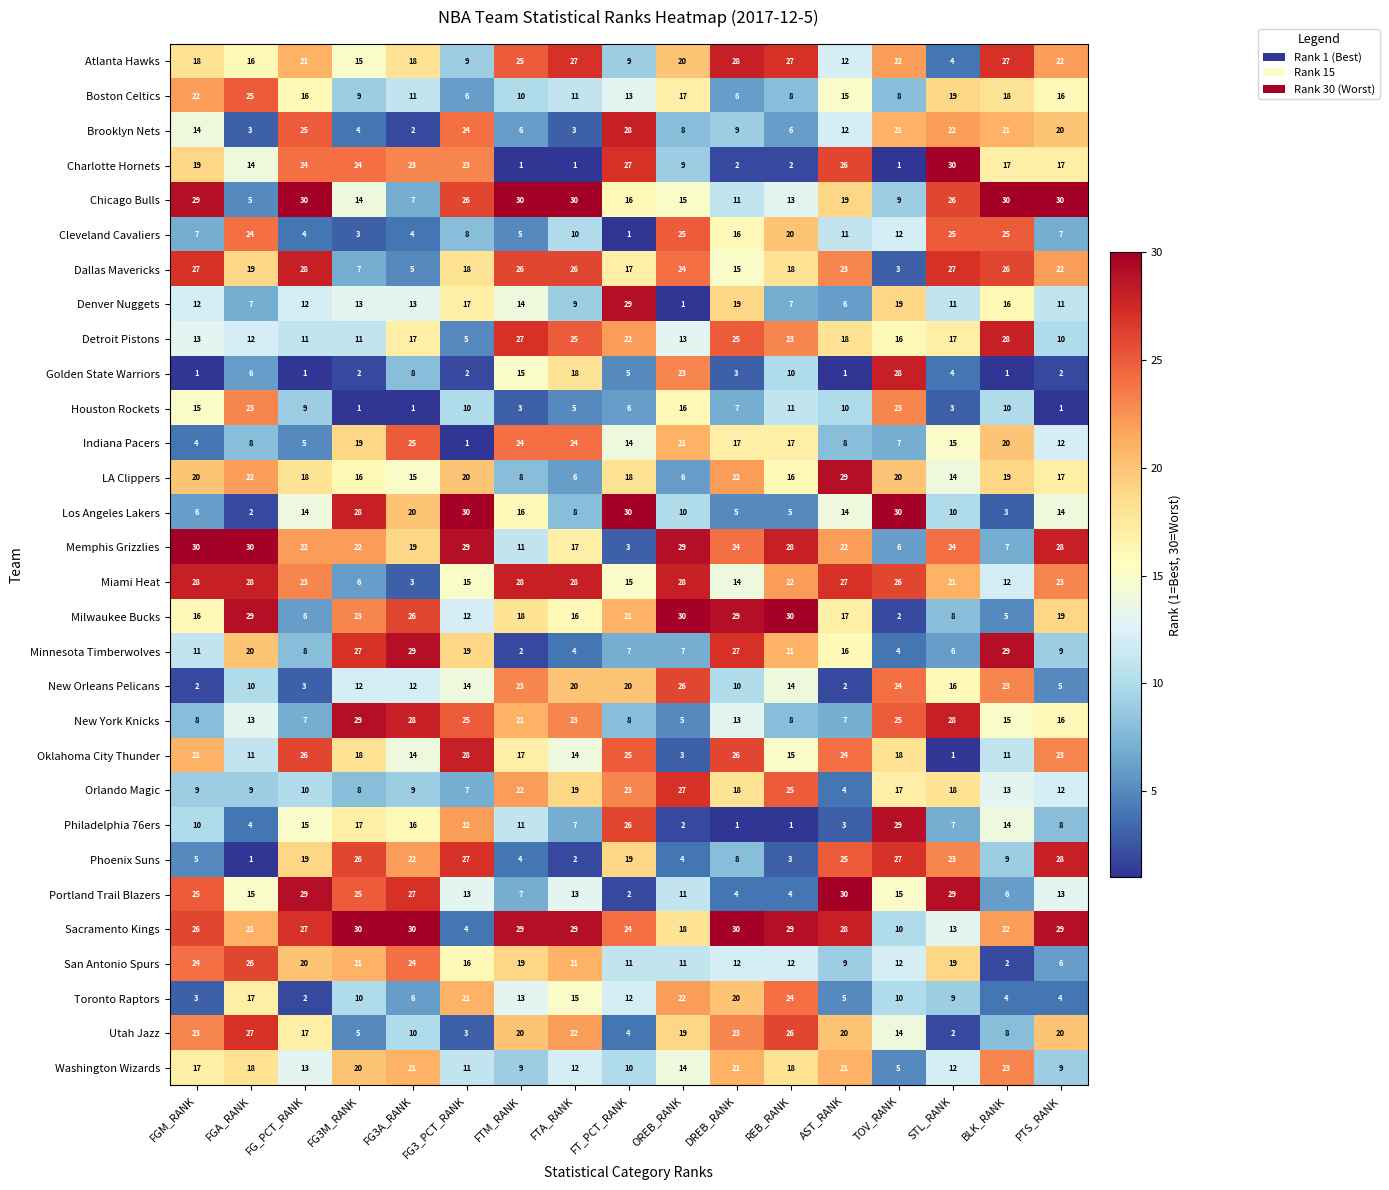

What is the total value across all series at AST_RANK?

464